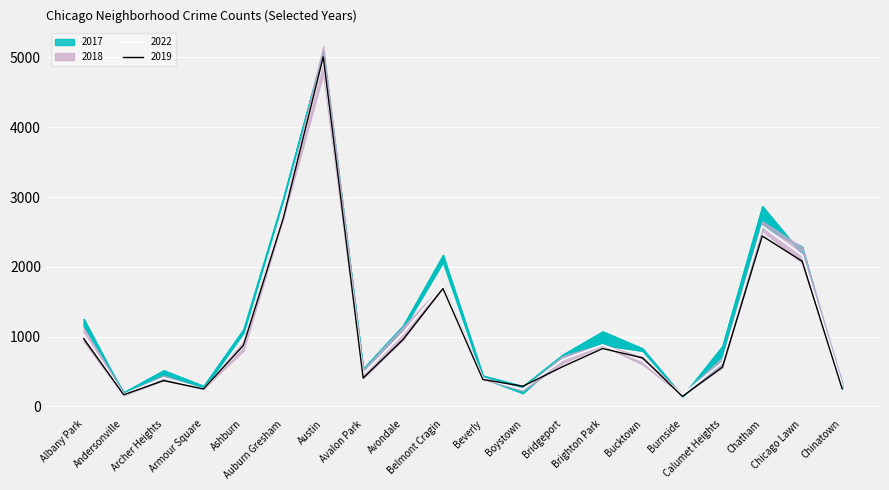

What is the minimum value for 2022?

167.5